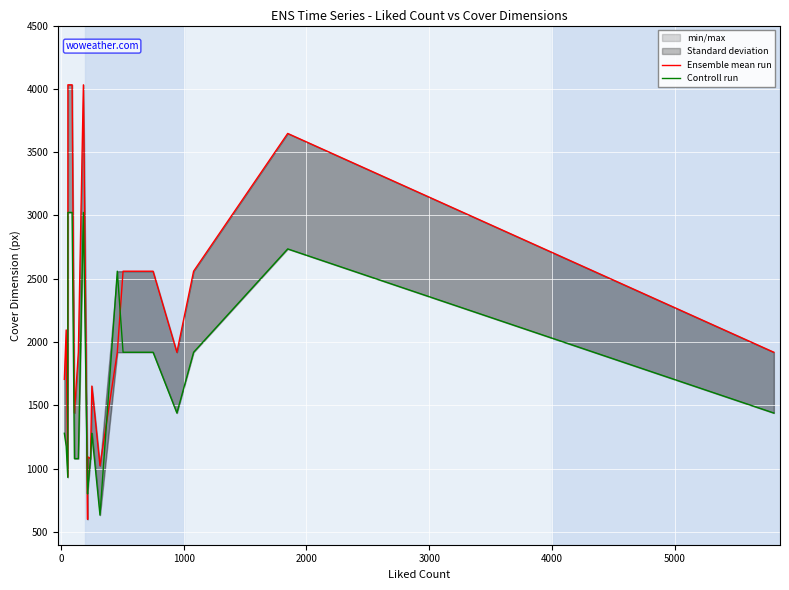

How many lines are shown in the chart?

2